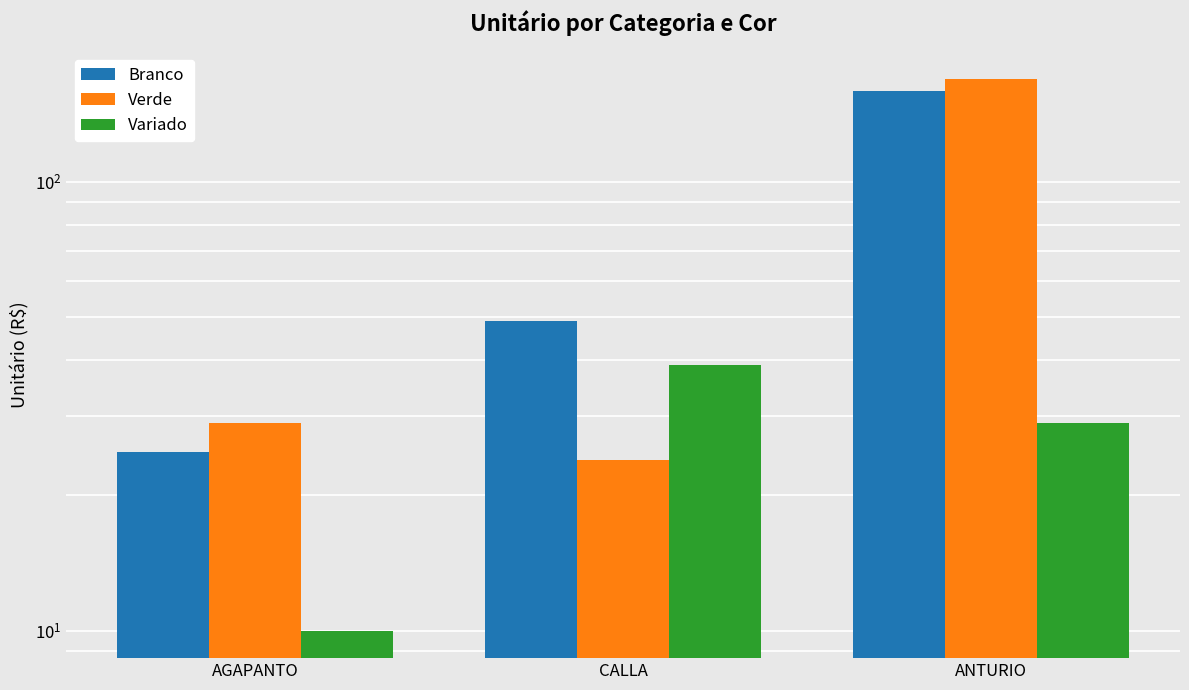

How many bars are there in total?

9